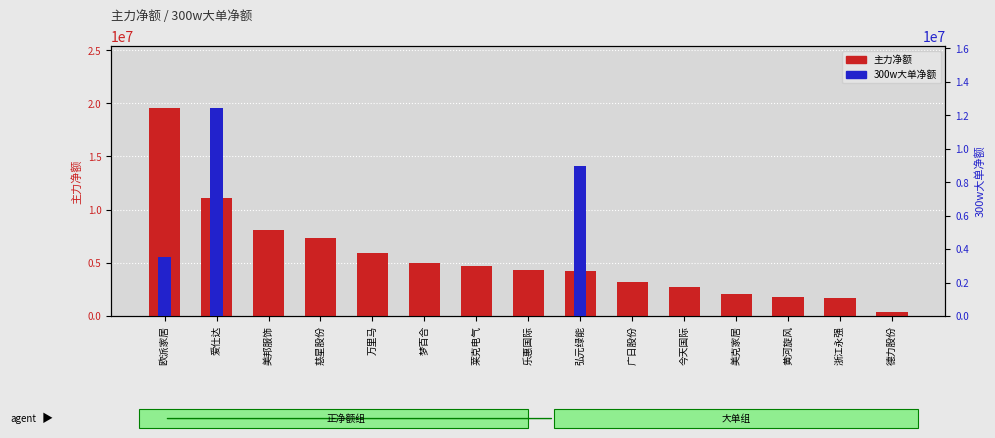

The value of 主力净额 at 梦百合 is 4992945. True or false?

True